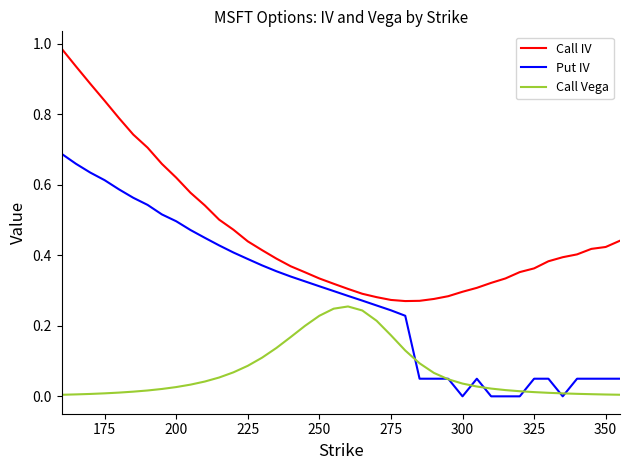

Rank the series by their average value, from lowest to highest.

Call Vega, Put IV, Call IV